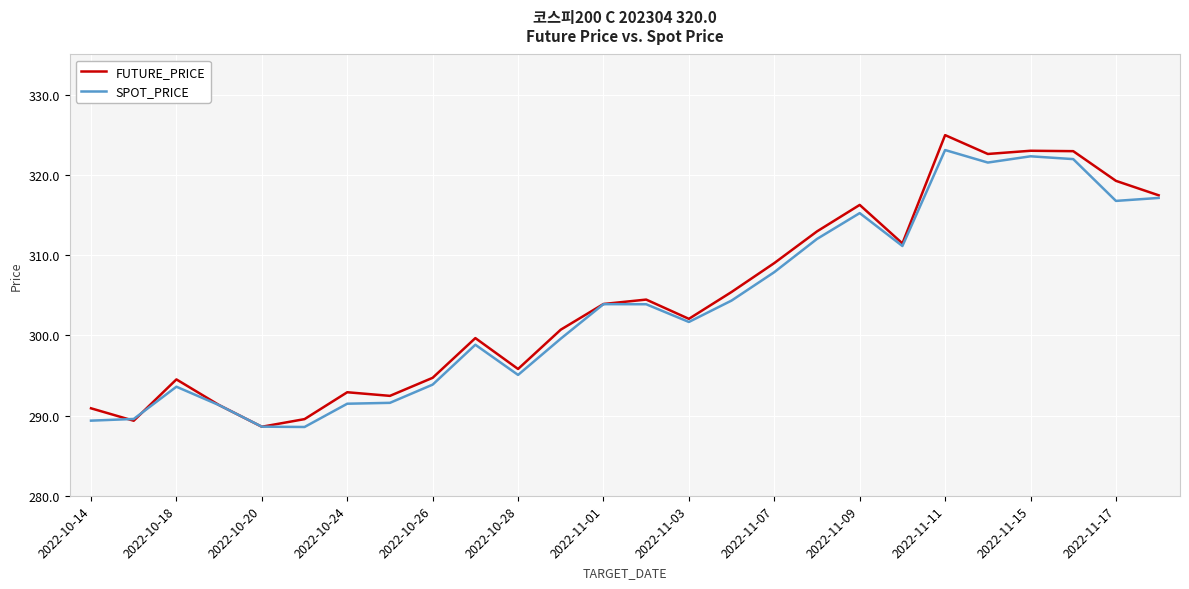

What is the highest value of the SPOT_PRICE series?

323.1